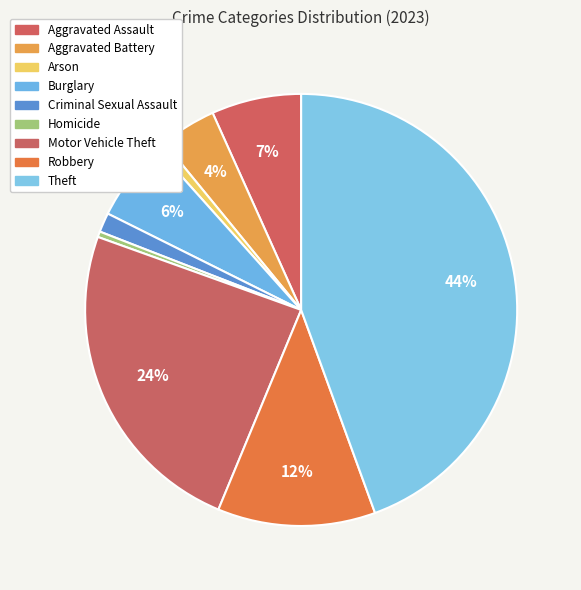

Do Homicide and Robbery together represent more than half of the pie?

No